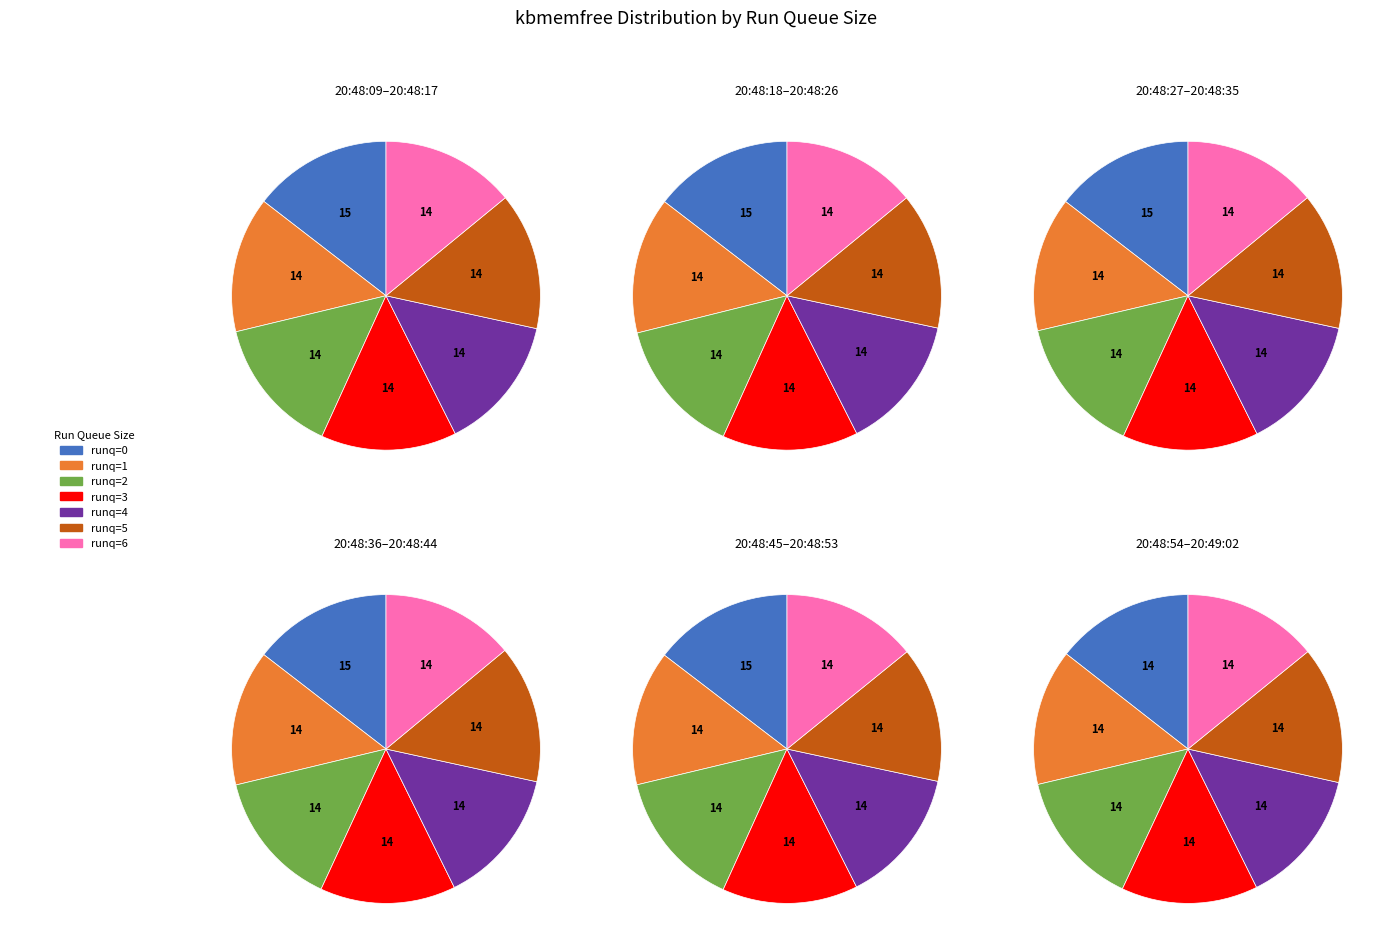

Is there a majority slice in this chart?

No